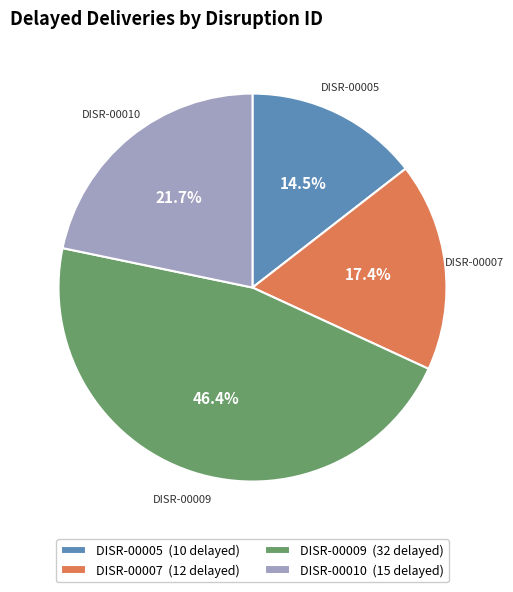

True or false: DISR-00009 accounts for 61% of the total.

False